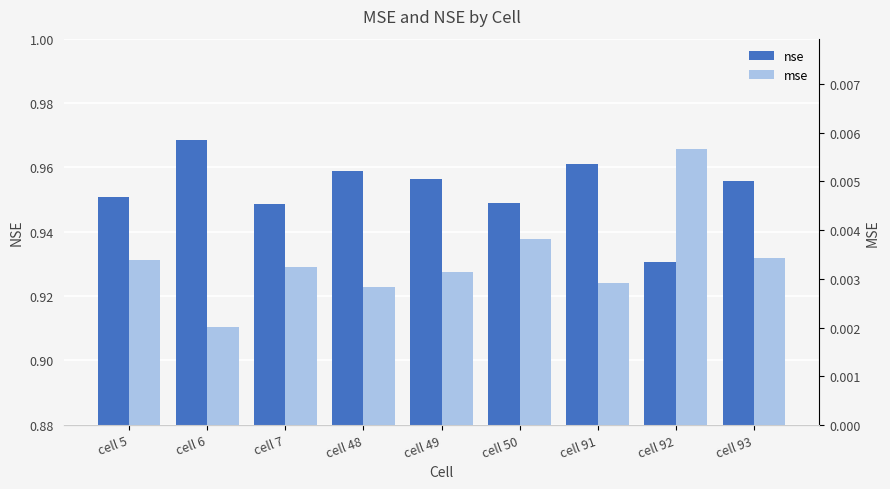

At which category is the sum across all series the highest?

cell 6